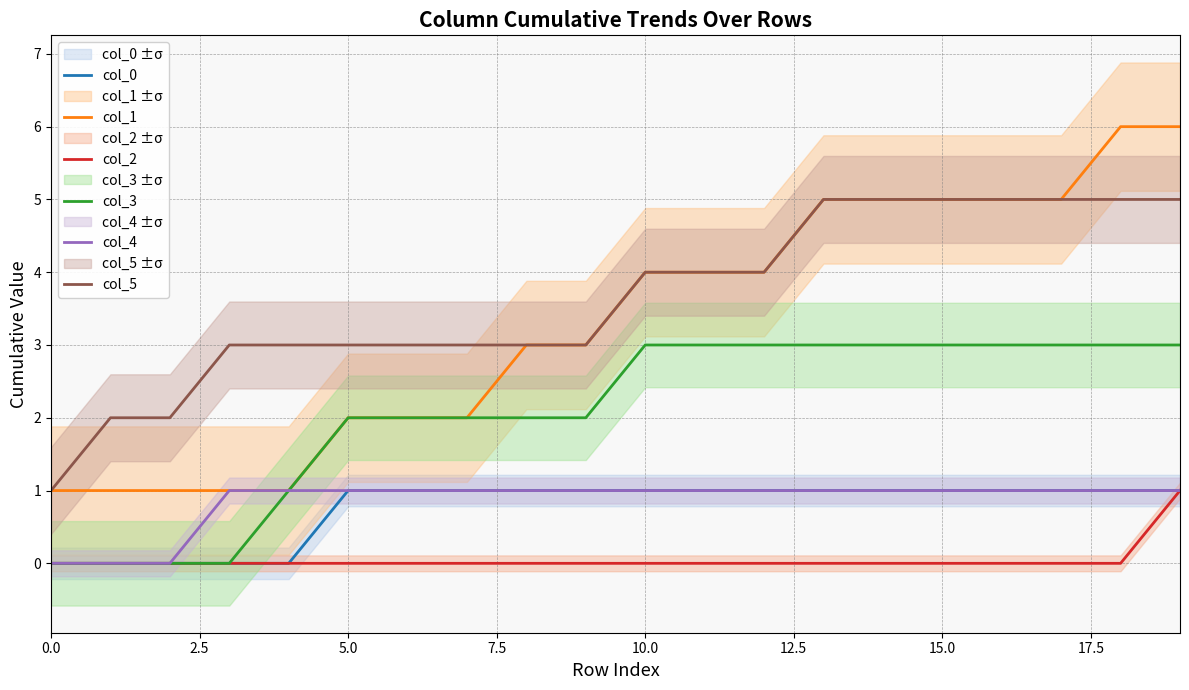

Reading left to right, extract all data points from this chart.

col_0: 0	0	0	0	0	1	1	1	1	1	1	1	1	1	1	1	1	1	1	1
col_1: 1	1	1	1	1	2	2	2	3	3	4	4	4	5	5	5	5	5	6	6
col_2: 0	0	0	0	0	0	0	0	0	0	0	0	0	0	0	0	0	0	0	1
col_3: 0	0	0	0	1	2	2	2	2	2	3	3	3	3	3	3	3	3	3	3
col_4: 0	0	0	1	1	1	1	1	1	1	1	1	1	1	1	1	1	1	1	1
col_5: 1	2	2	3	3	3	3	3	3	3	4	4	4	5	5	5	5	5	5	5